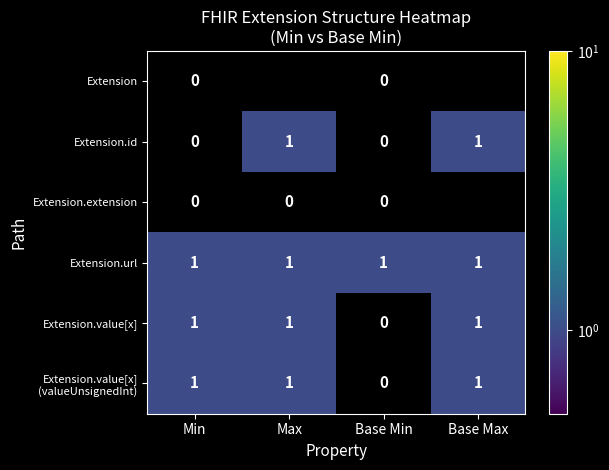

Rank the categories by Extension.extension value from highest to lowest.

Min, Max, Base Min, Base Max